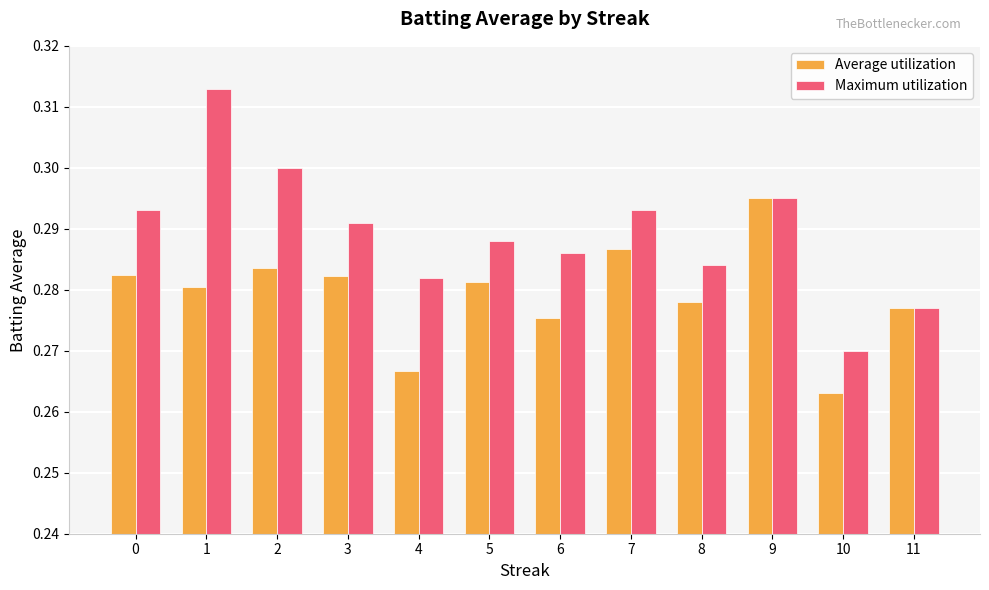

Rank the series by their maximum value, from lowest to highest.

Average utilization, Maximum utilization